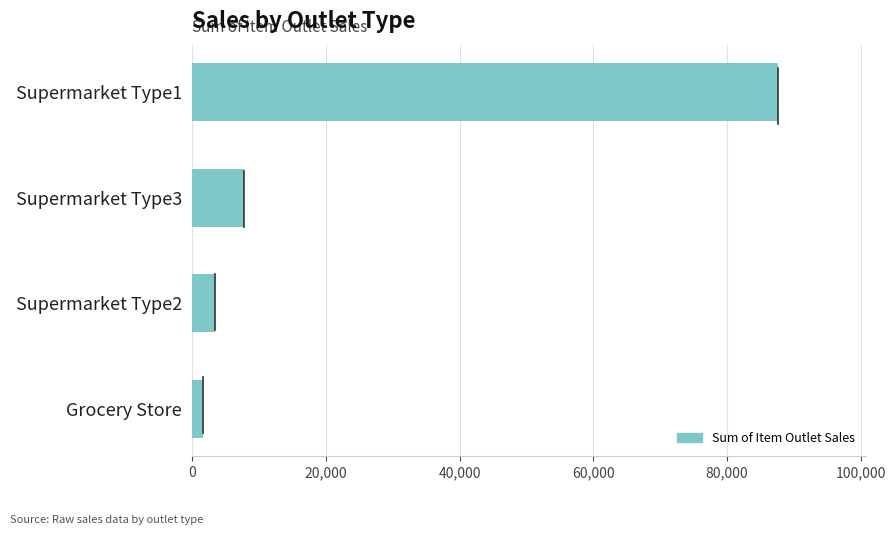

Reading top to bottom, transcribe all the data shown in this chart.

Supermarket Type1=87581	Supermarket Type3=7725	Supermarket Type2=3385	Grocery Store=1624